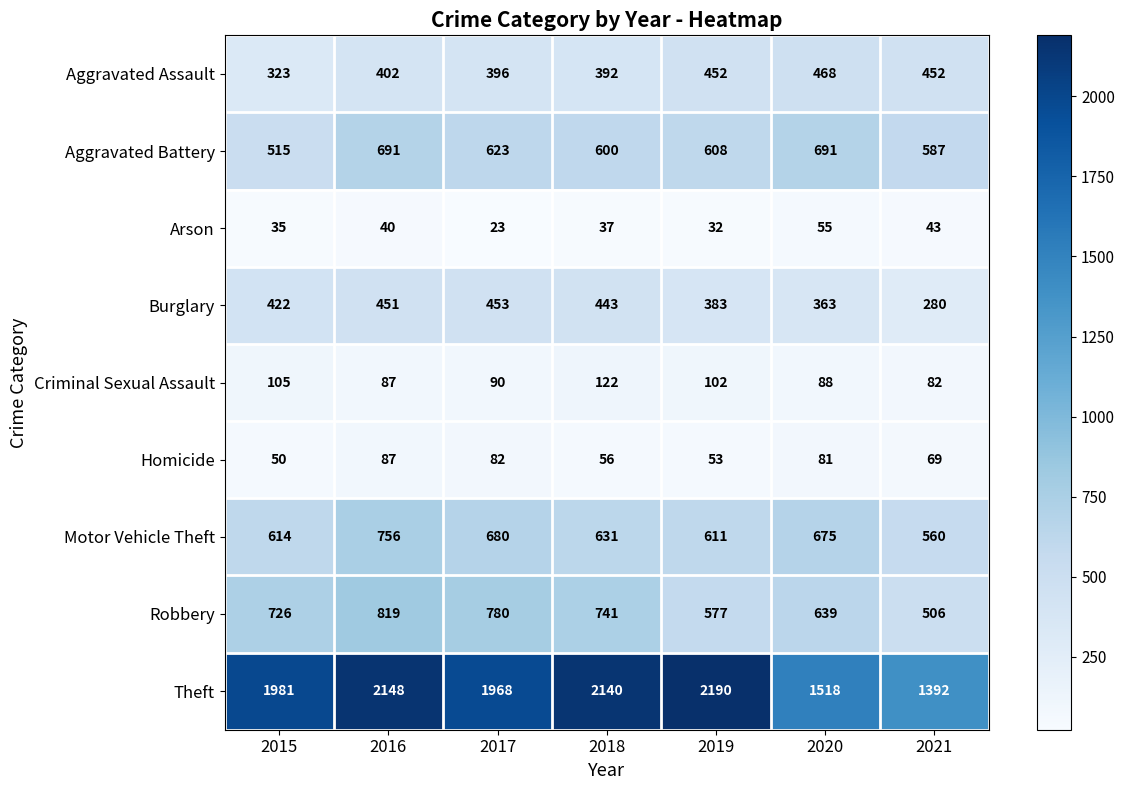

What is the minimum value for Motor Vehicle Theft?

560